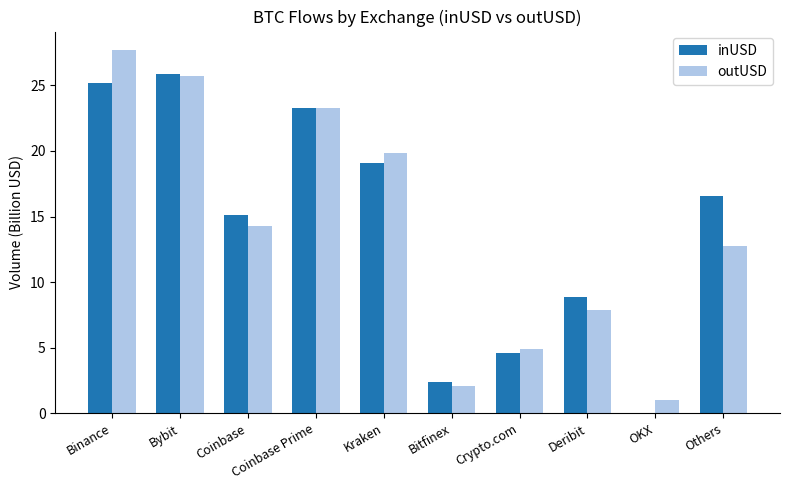

At which label does outUSD first exceed 14?

Binance